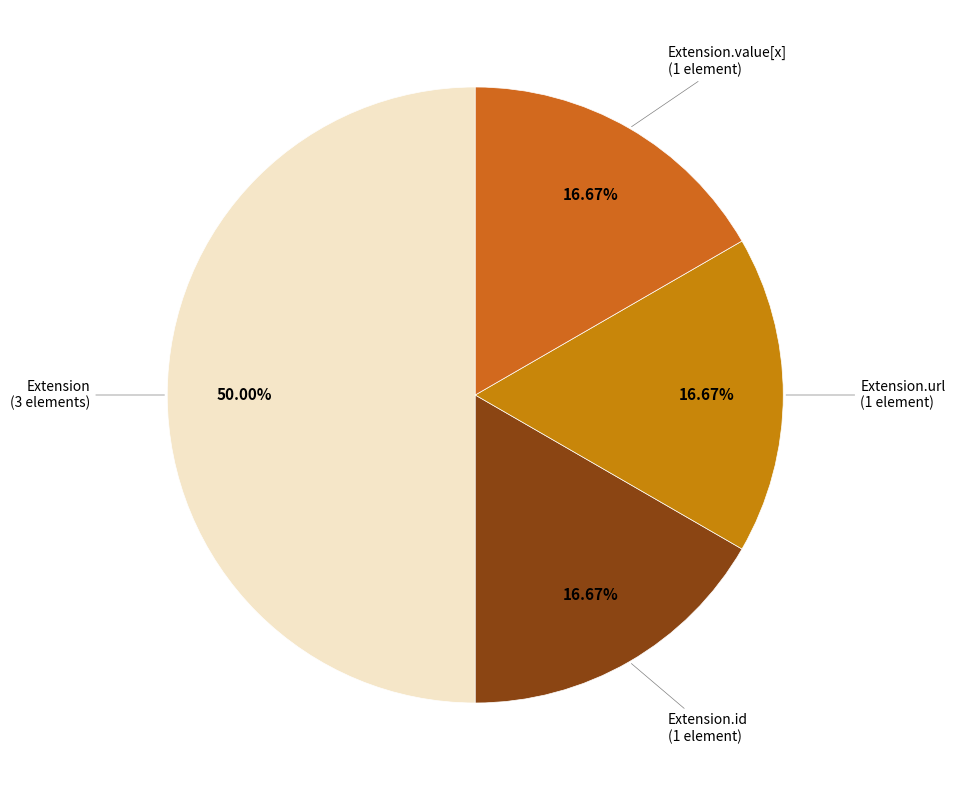

Which has a higher value, Extension.value[x] (1 element) or Extension (3 elements)?

Extension (3 elements)